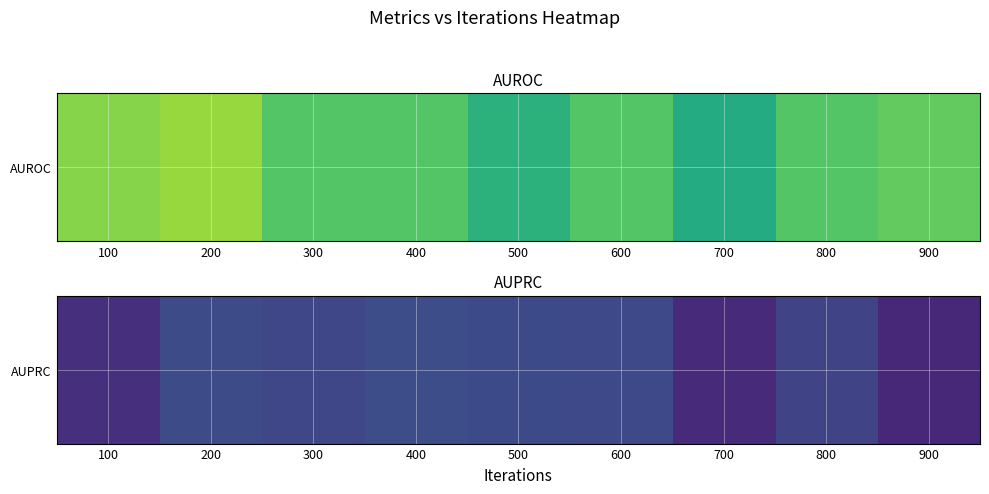

The value at 200 is 0.8. True or false?

True